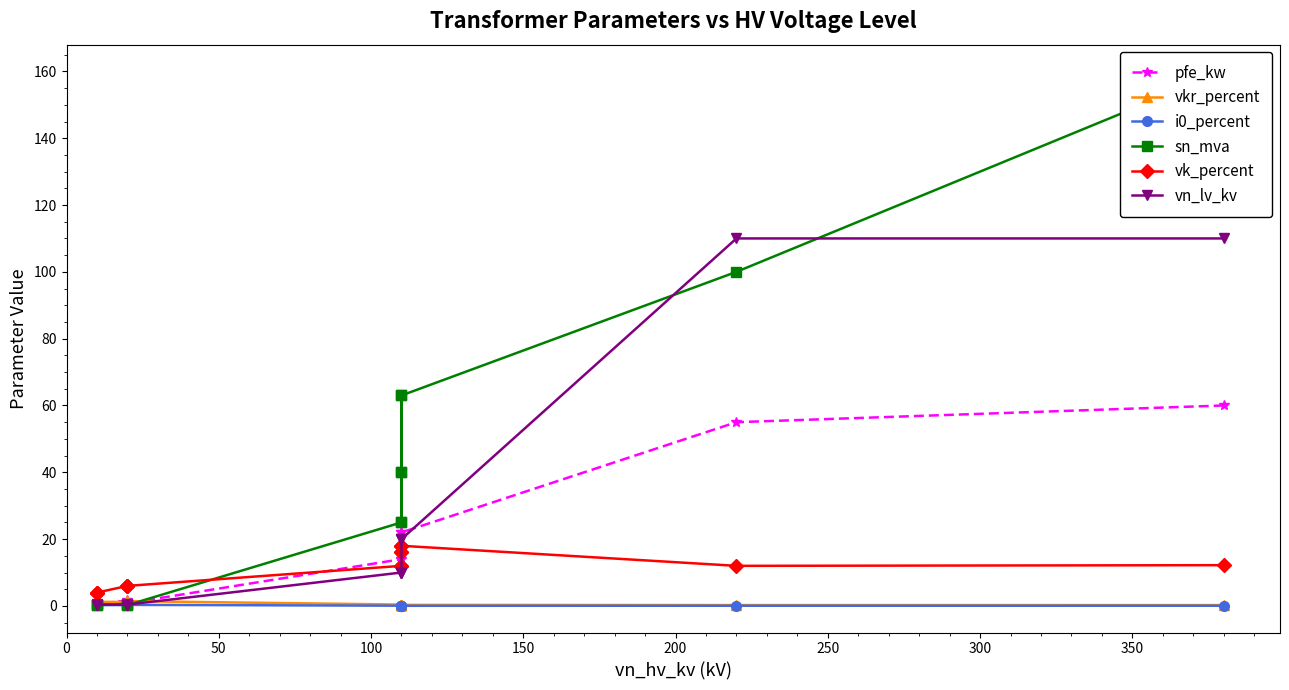

Reading left to right, transcribe all the data shown in this chart.

pfe_kw: 60.0	55.0	22.0	18.0	14.0	22.0	18.0	14.0	0.8	1.4	1.6	0.6	0.9	1.2
vkr_percent: 0.2	0.3	0.3	0.3	0.4	0.3	0.3	0.4	1.4	1.4	1.2	1.2	1.3	1.1
i0_percent: 0.1	0.1	0.0	0.1	0.1	0.0	0.1	0.1	0.3	0.3	0.3	0.2	0.2	0.2
sn_mva: 160.0	100.0	63.0	40.0	25.0	63.0	40.0	25.0	0.2	0.4	0.6	0.2	0.4	0.6
vk_percent: 12.2	12.0	18.0	16.2	12.0	18.0	16.2	12.0	6.0	6.0	6.0	4.0	4.0	4.0
vn_lv_kv: 110.0	110.0	20.0	20.0	20.0	10.0	10.0	10.0	0.4	0.4	0.4	0.4	0.4	0.4